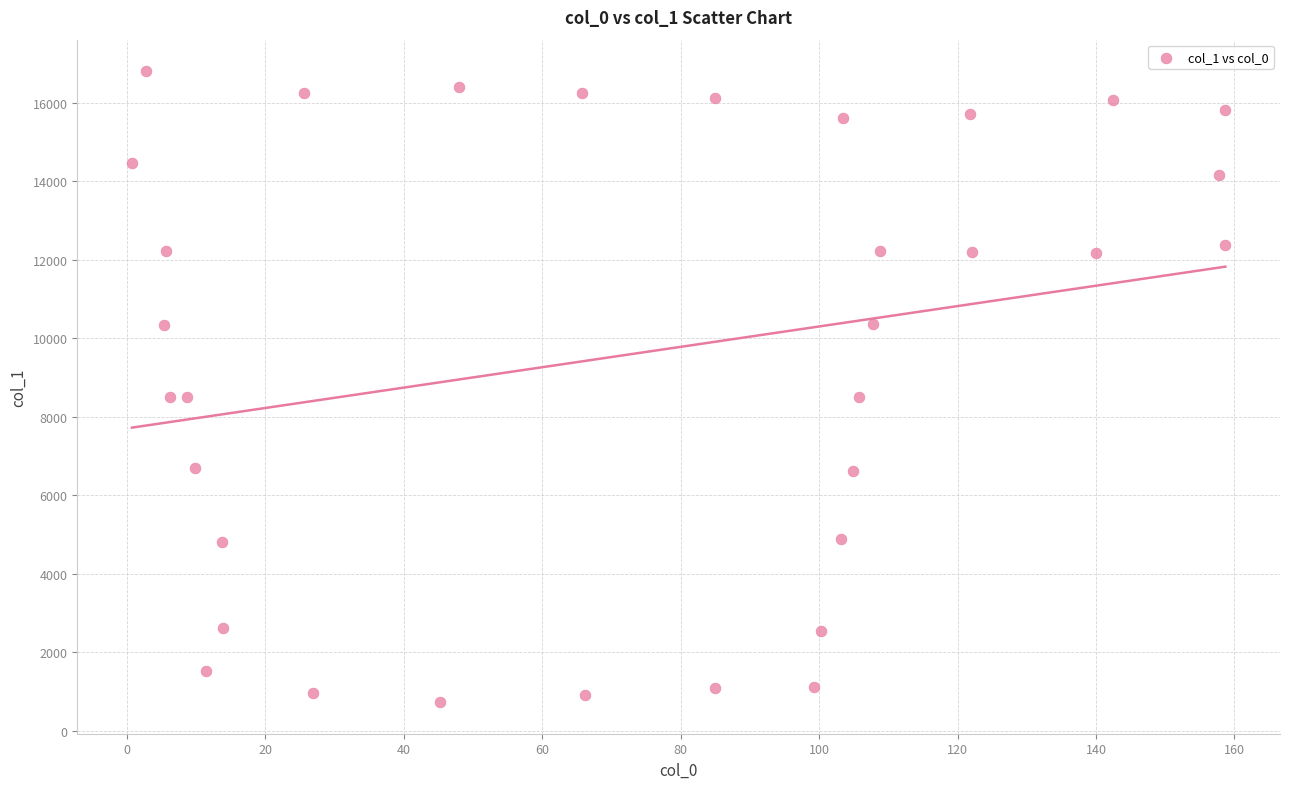

What is the range of X values (max minus min)?

157.9